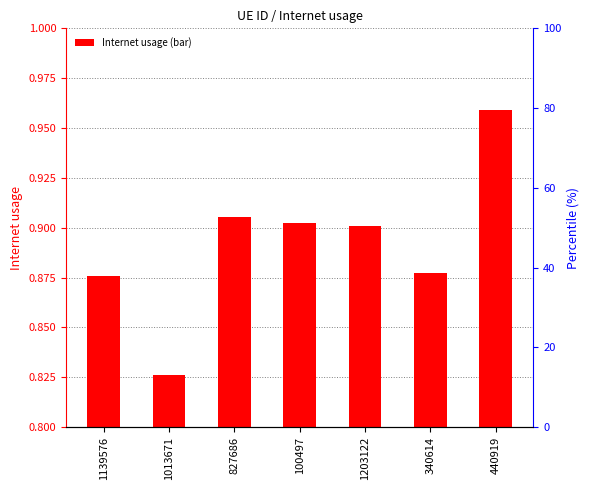

List the labels in order of value, largest first.

440919, 827686, 100497, 1203122, 340614, 1139576, 1013671